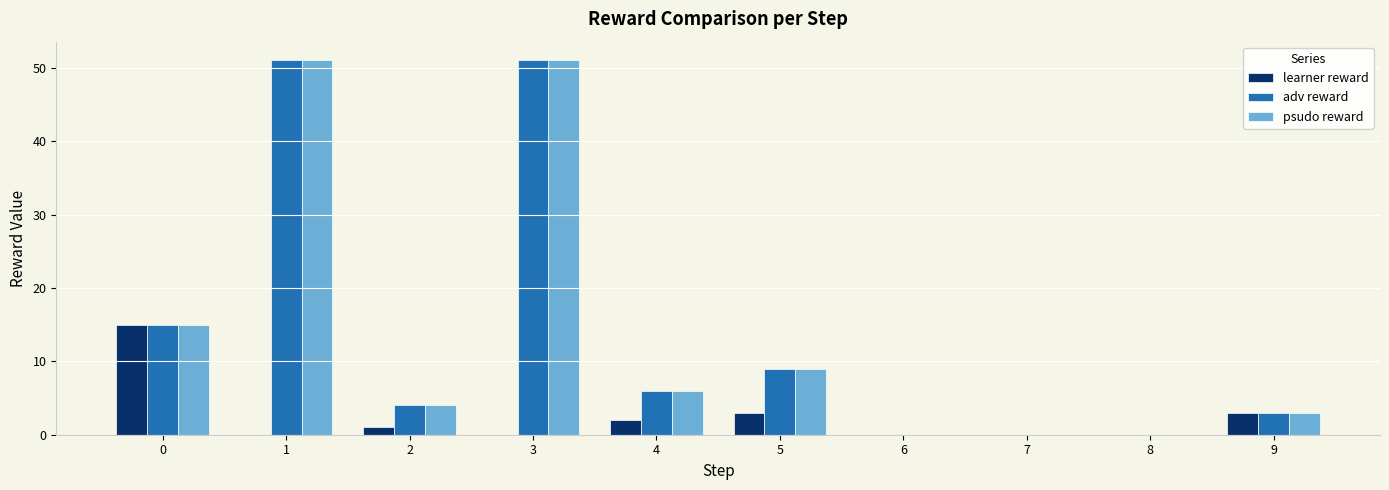

Reading left to right, list all the values displayed in this chart.

learner reward: 0=15	1=0	2=1	3=0	4=2	5=3	6=0	7=0	8=0	9=3
adv reward: 0=15	1=51	2=4	3=51	4=6	5=9	6=0	7=0	8=0	9=3
psudo reward: 0=15	1=51	2=4	3=51	4=6	5=9	6=0	7=0	8=0	9=3